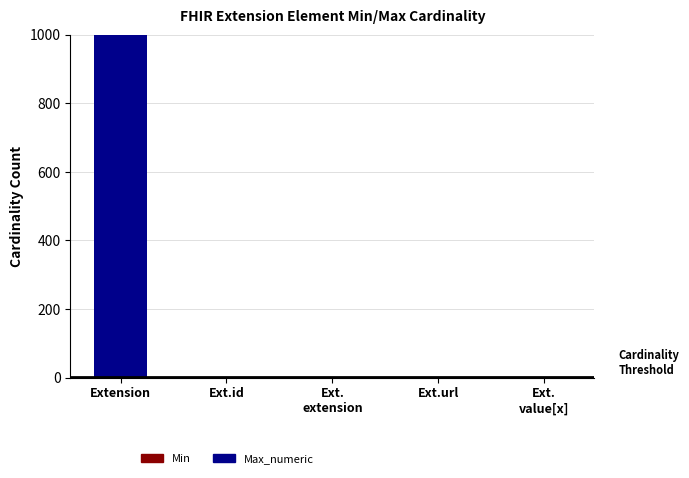

Does the chart contain stacked bars?

Yes